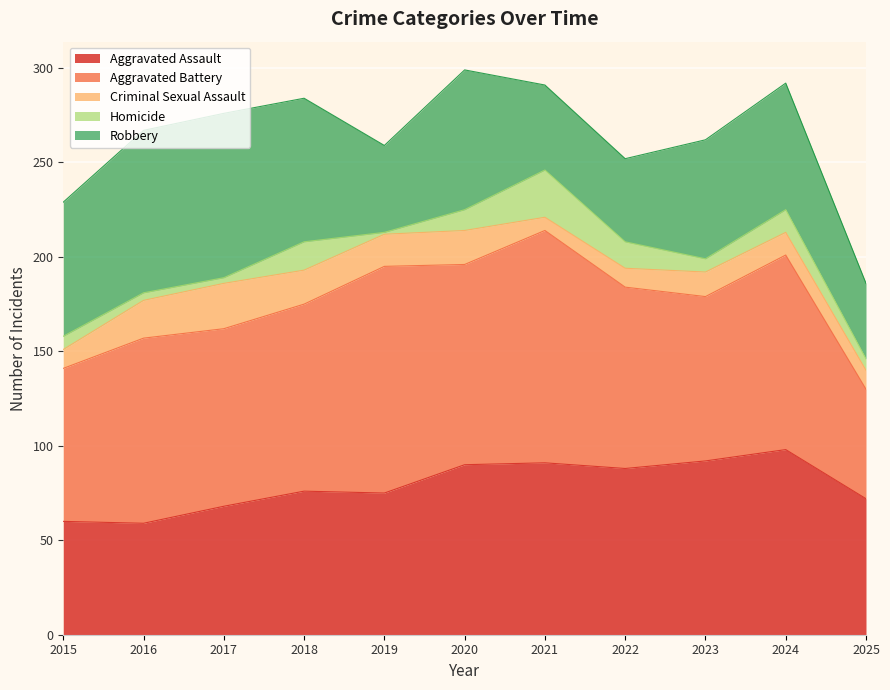

Which category has the highest value in the Homicide series?

2021